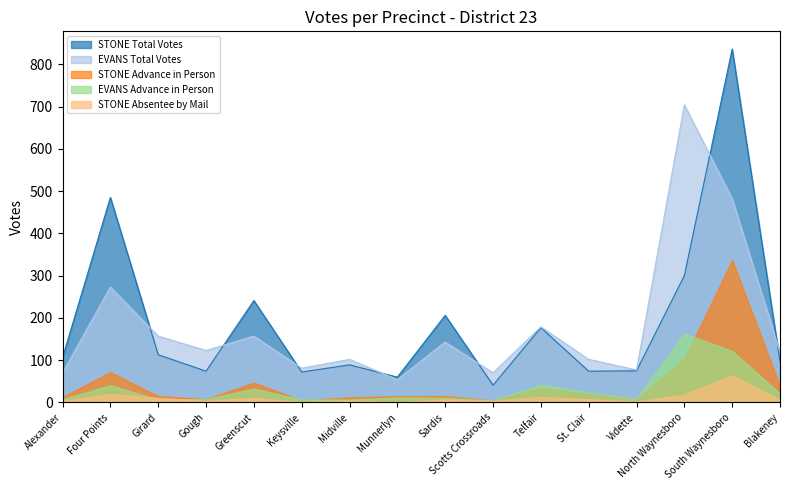

Between South Waynesboro and Keysville, which is larger?

South Waynesboro